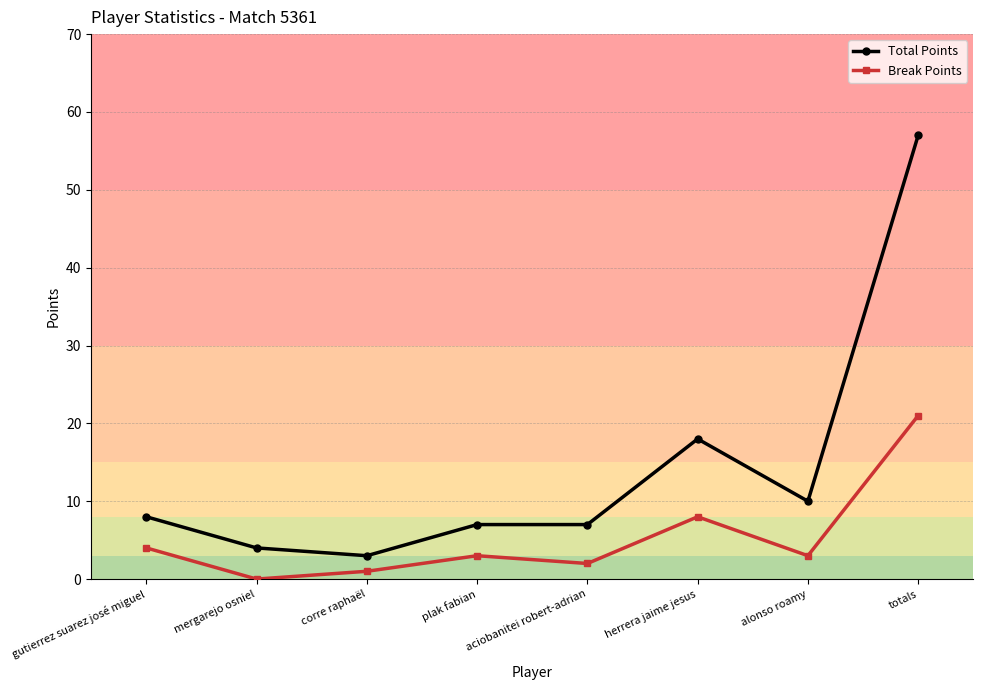

True or false: Total Points has more than 0 interior local peaks.

True